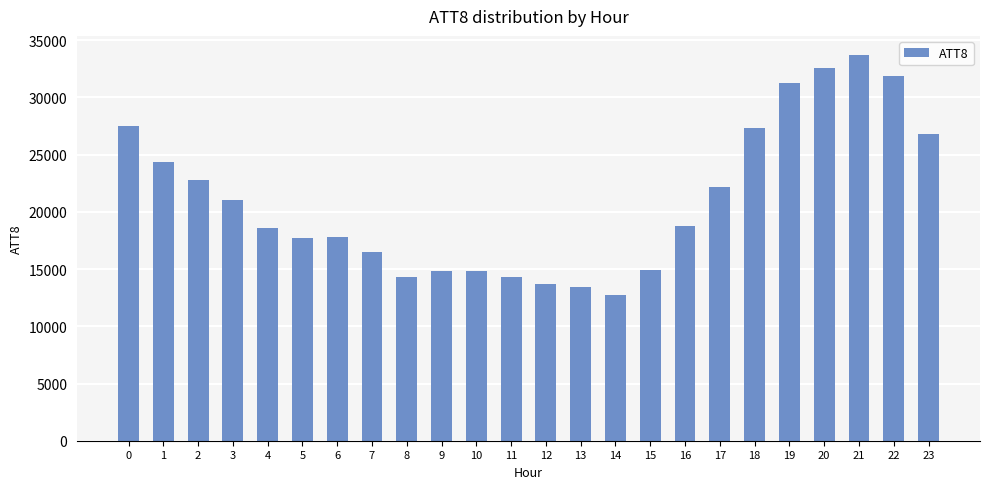

What is the ratio of the value at 9 to the value at 10?

1.0